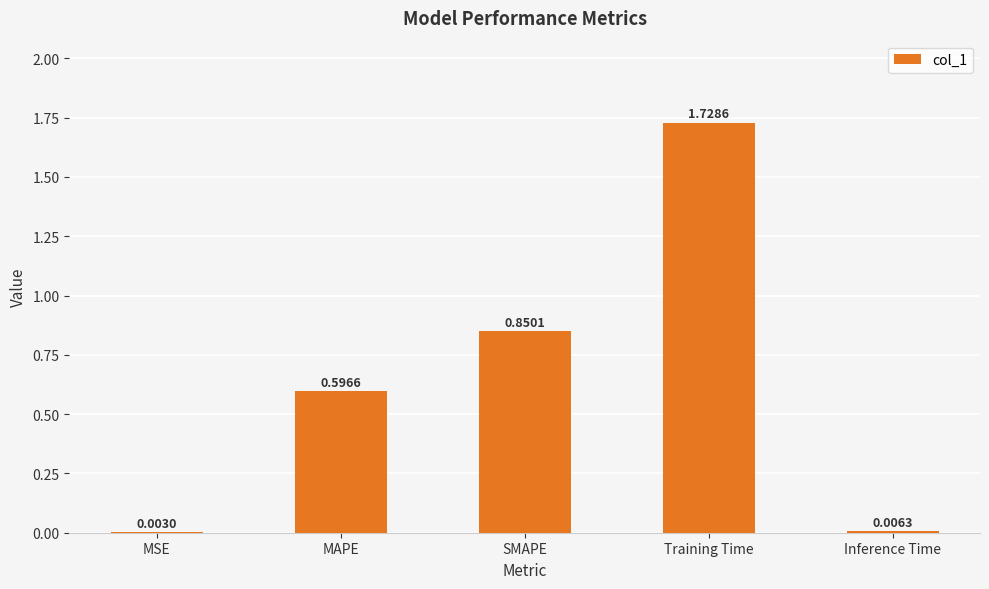

The chart shows a value of 1.4 at SMAPE. True or false?

False